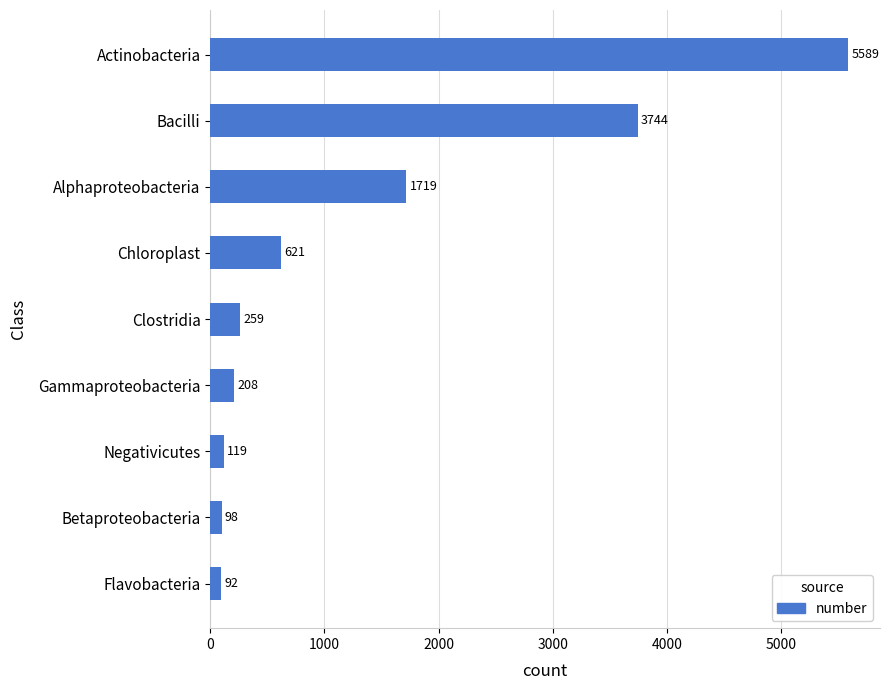

What is the minimum value shown in the chart?

92